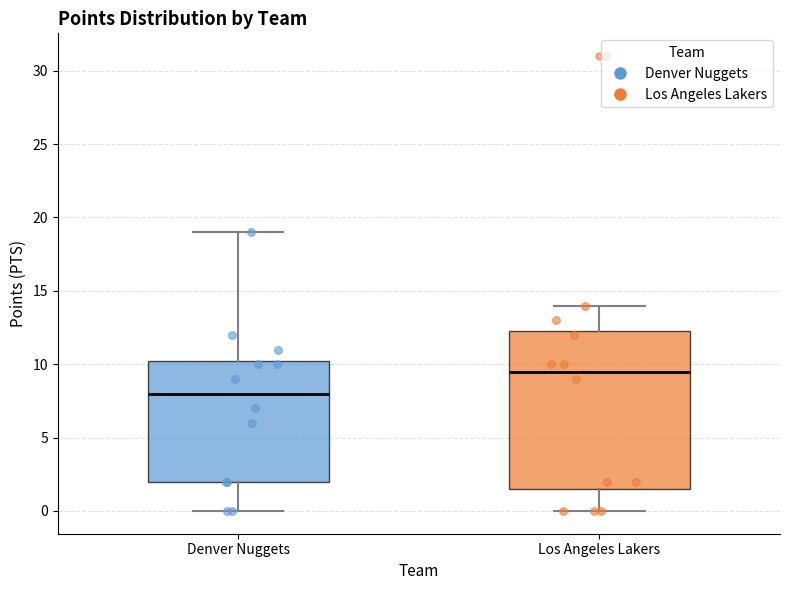

Reading left to right, transcribe this box plot: for each box, give where its median line is, the range the box spans, and where its two whiskers end, as read against the y-axis. The values are not printed on the chart, so give them approximately, as read against the axis.

Denver Nuggets: median 8.0, box 2.0 to 10.5, whiskers 0.0 to 19.0
Los Angeles Lakers: median 9.5, box 1.5 to 12.5, whiskers 0.0 to 14.0